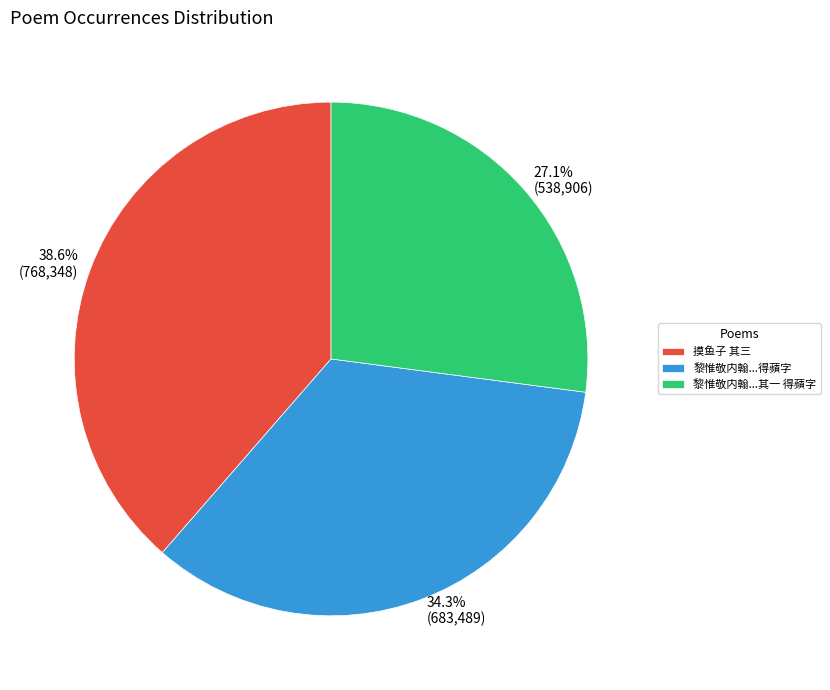

Approximately how many times larger is the value at 摸鱼子 其三 compared to 黎惟敬内翰...得蘋字?

1.1